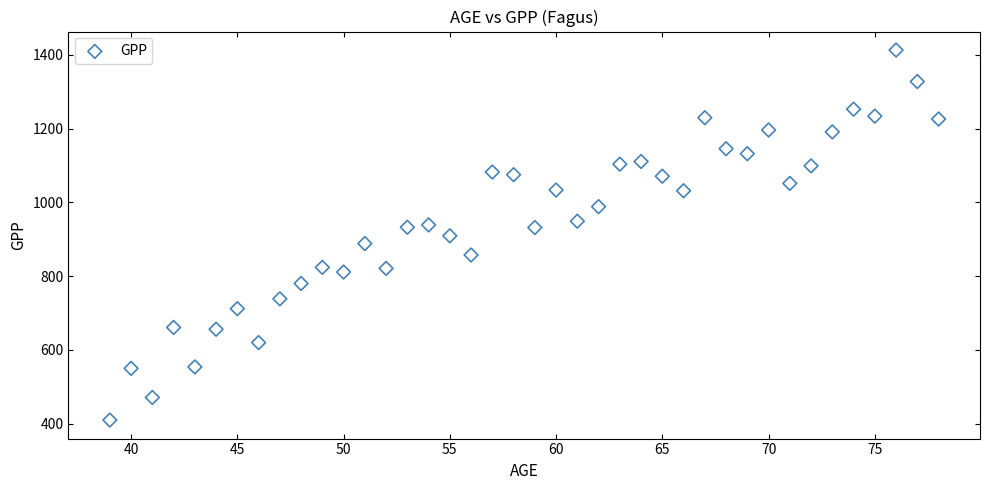

What is the range of X values (max minus min)?

39.0